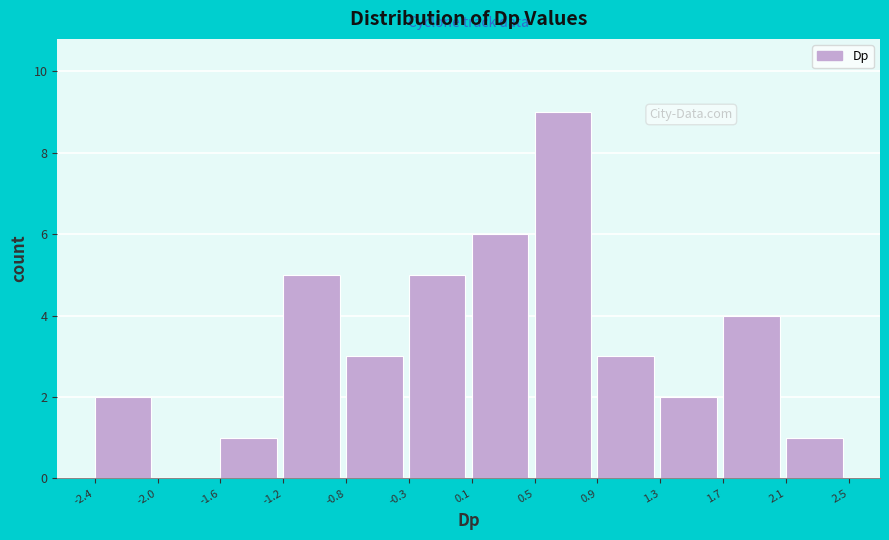

Reading left to right, list every bar in this chart as the range it spans on the x-axis followed by its height. The values are not printed on the chart, so give them approximately, as read against the axis.

-2.4 to -2.0: 2
-2.0 to -1.6: 0
-1.6 to -1.2: 1
-1.2 to -0.8: 5
-0.8 to -0.3: 3
-0.3 to 0.1: 5
0.1 to 0.5: 6
0.5 to 0.9: 9
0.9 to 1.3: 3
1.3 to 1.7: 2
1.7 to 2.1: 4
2.1 to 2.5: 1